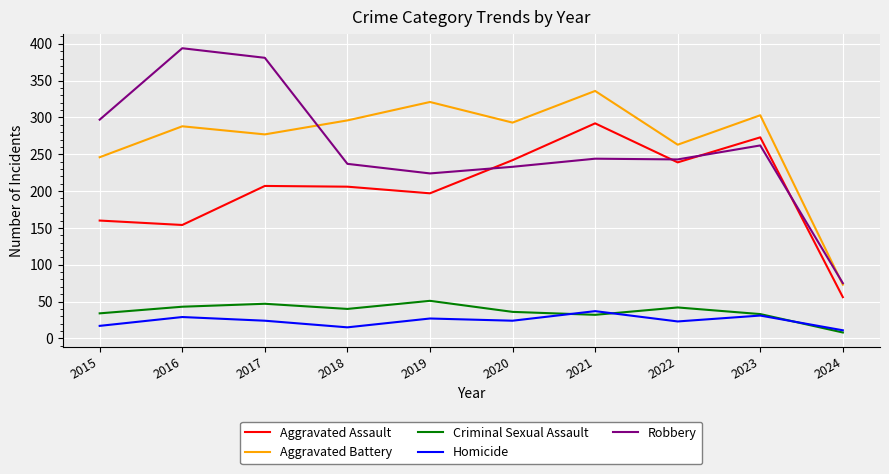

At how many categories does at least one series exceed 249?

9